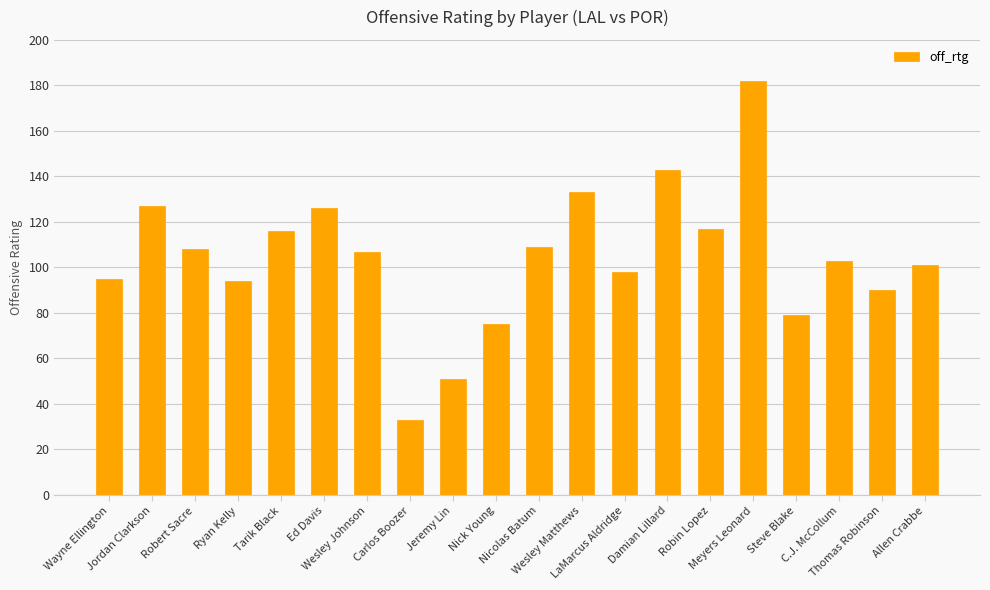

What is the greatest value displayed?

182